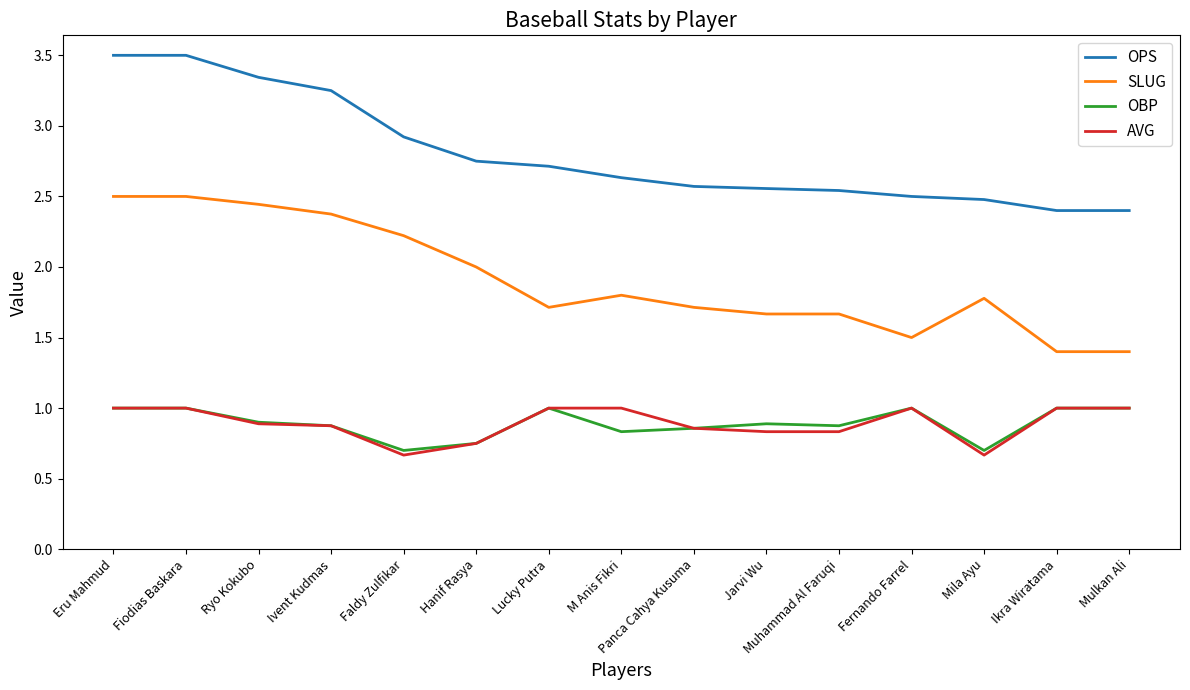

Between Ryo Kokubo and Jarvi Wu, which series saw the biggest shift?

OPS